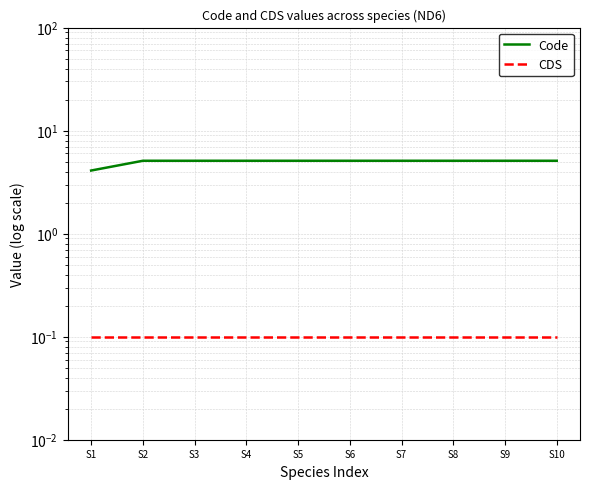

What is the average value of the Code series?

5.0